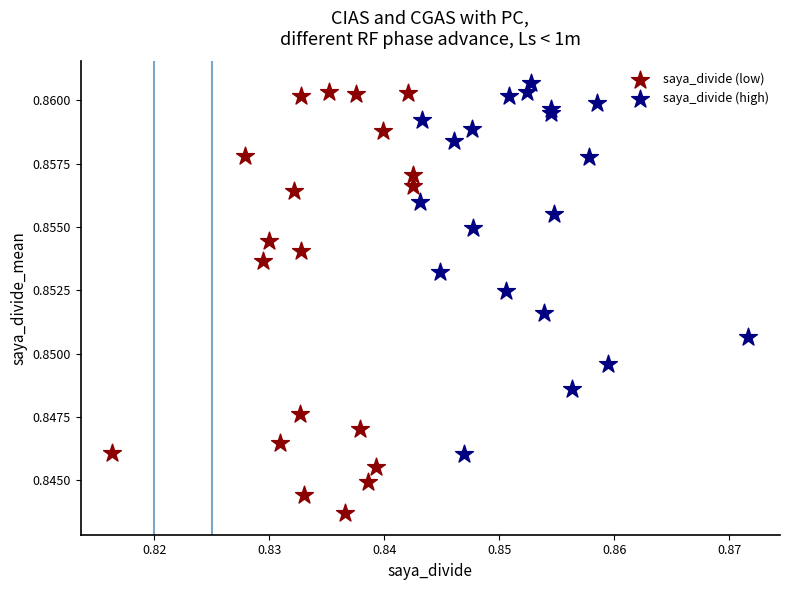

Which series reaches the minimum Y coordinate?

saya_divide (low)